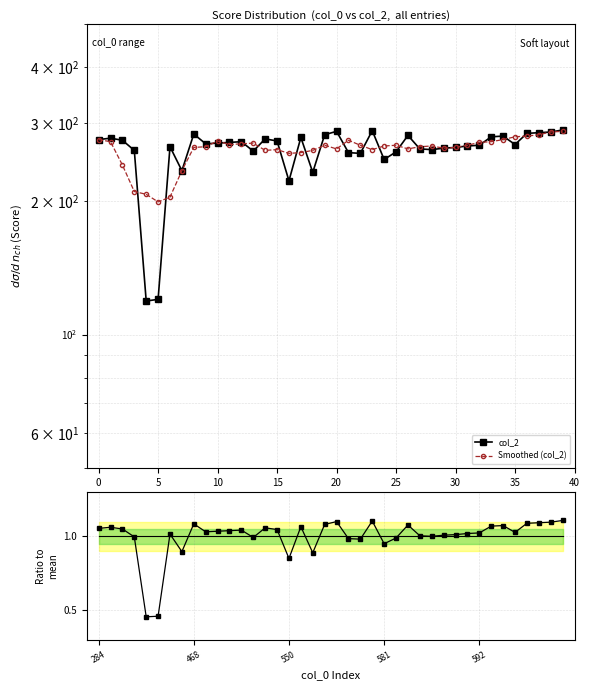

Reading left to right, list all the values displayed in this chart.

col_2: 275.0	277.0	274.0	260.0	119.0	120.0	265.0	234.0	283.0	269.0	270.0	271.0	272.0	259.0	276.0	273.0	222.0	278.0	232.0	282.0	287.0	257.0	256.0	288.0	248.0	258.0	281.0	262.0	261.0	263.0	264.0	266.0	267.0	279.0	280.0	268.0	284.0	285.0	286.0	289.0
Smoothed (col_2): 275.0	272.0	241.0	210.0	207.0	199.0	204.0	234.0	264.0	265.0	273.0	268.0	269.0	270.0	260.0	261.0	256.0	257.0	260.0	267.0	262.0	274.0	267.0	261.0	266.0	267.0	262.0	265.0	266.0	263.0	264.0	267.0	271.0	272.0	275.0	279.0	280.0	282.0	286.0	287.0
col_2 / mean: 1.1	1.1	1.0	1.0	0.5	0.5	1.0	0.9	1.1	1.0	1.0	1.0	1.0	1.0	1.1	1.0	0.9	1.1	0.9	1.1	1.1	1.0	1.0	1.1	1.0	1.0	1.1	1.0	1.0	1.0	1.0	1.0	1.0	1.1	1.1	1.0	1.1	1.1	1.1	1.1